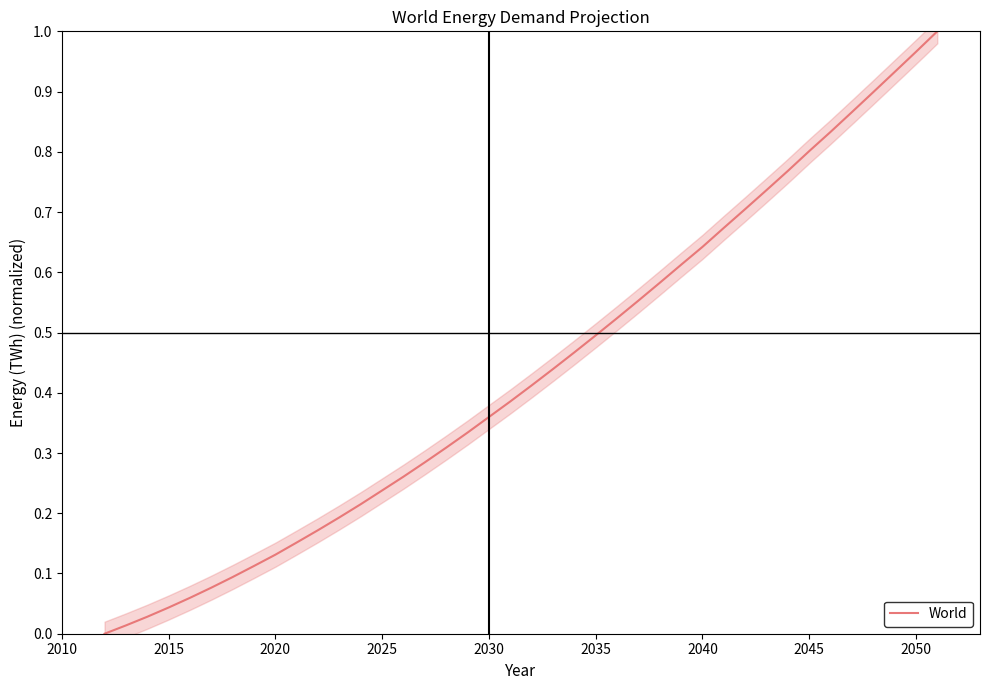

Count the number of categories in the chart.

40